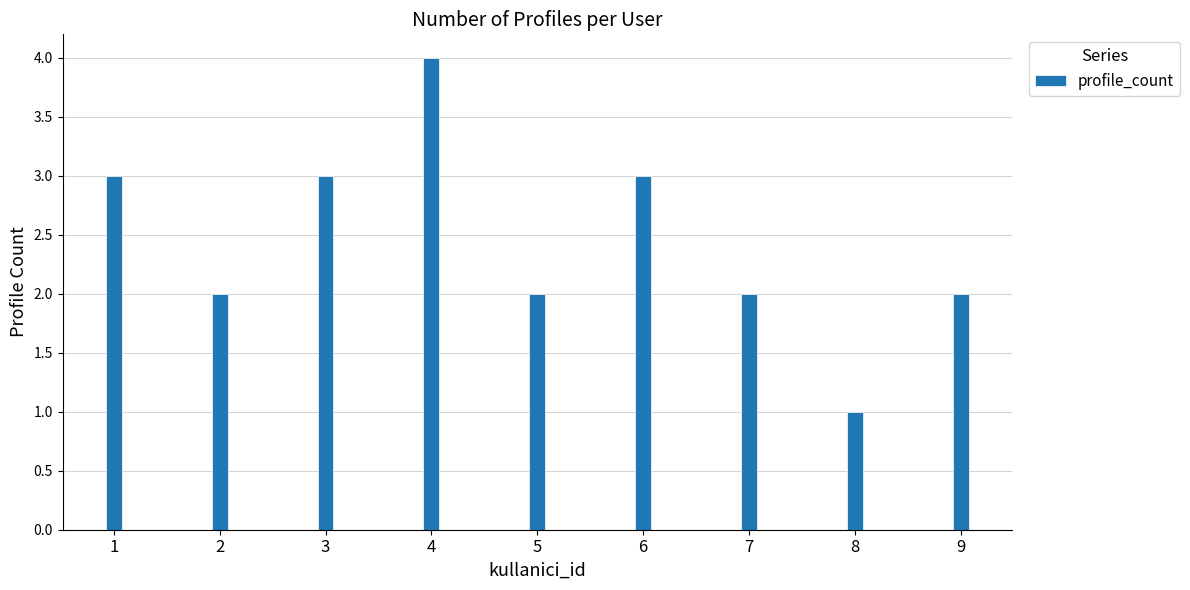

What is the value of the 1st bar from the left?

3